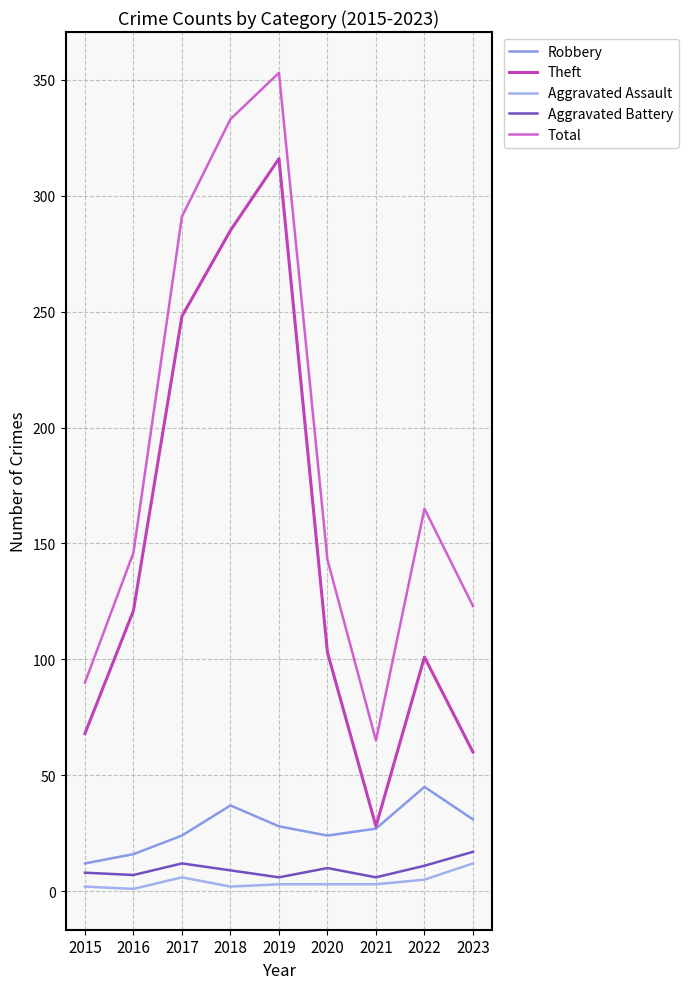

How many lines are shown in the chart?

5